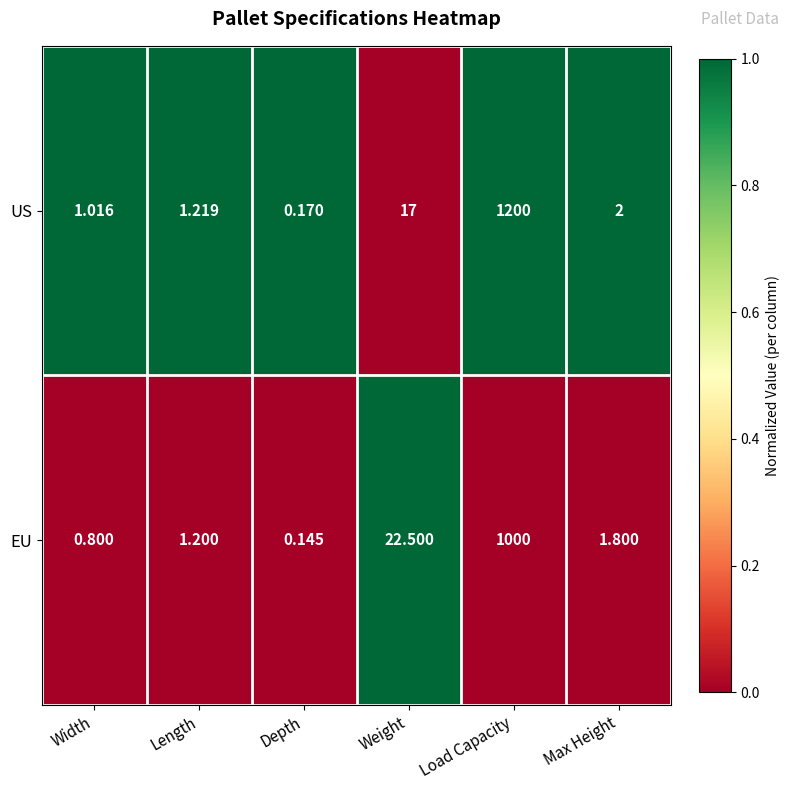

Which series changed the most between Length and Max Height?

US